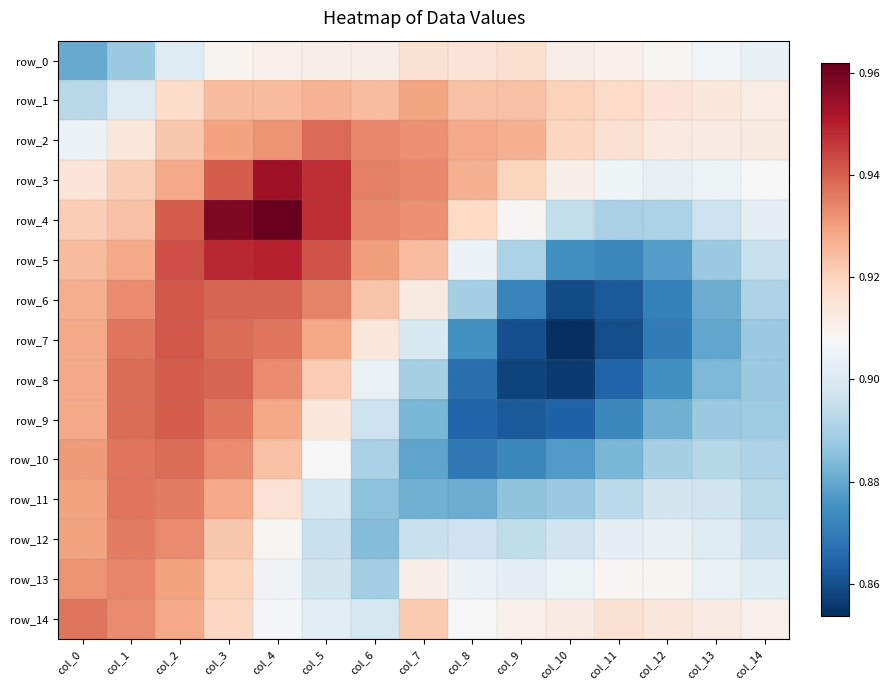

The value of row_6 at col_11 is 0.9. True or false?

True